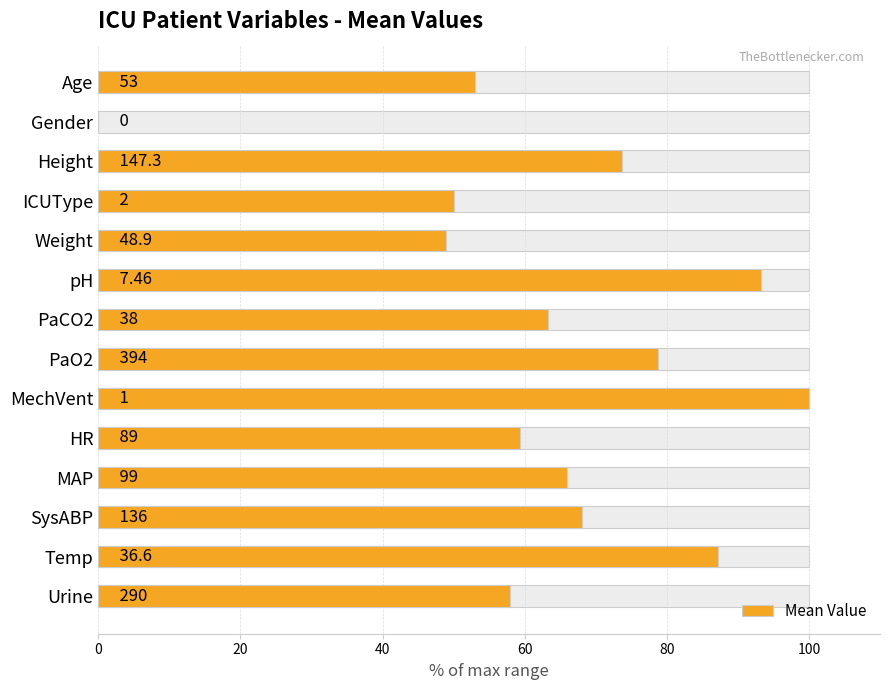

What value does the data have at MechVent?

100.0